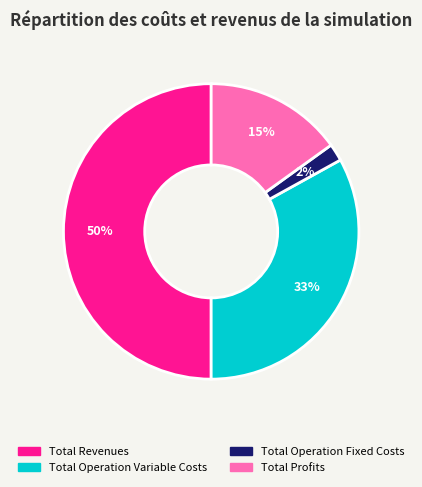

To the nearest percent, what is the difference between the largest and smallest slice percentages?

48%